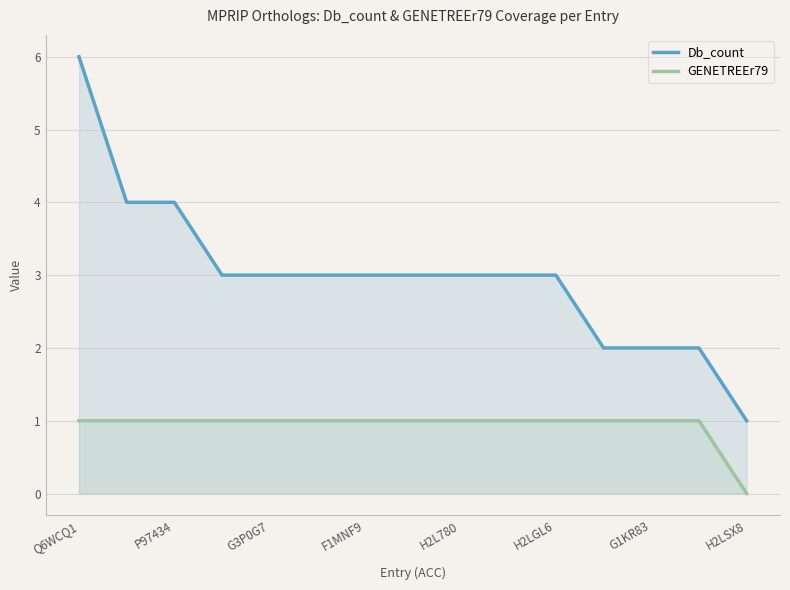

What is the average value of the Db_count series?

3